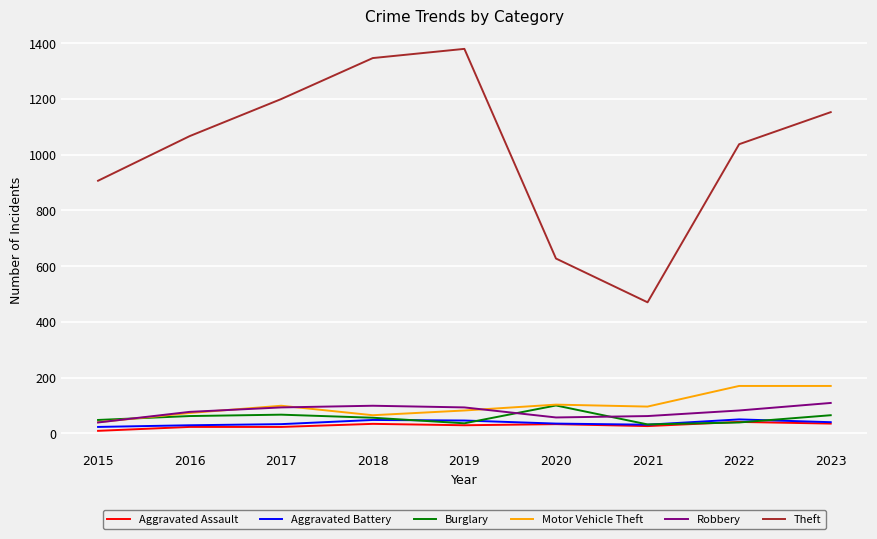

Which series has the widest spread of values?

Theft